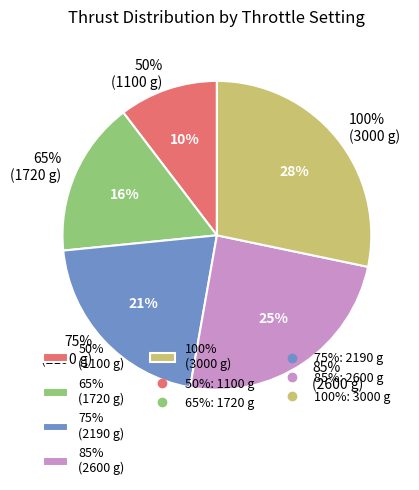

How many slices are in this pie chart?

5